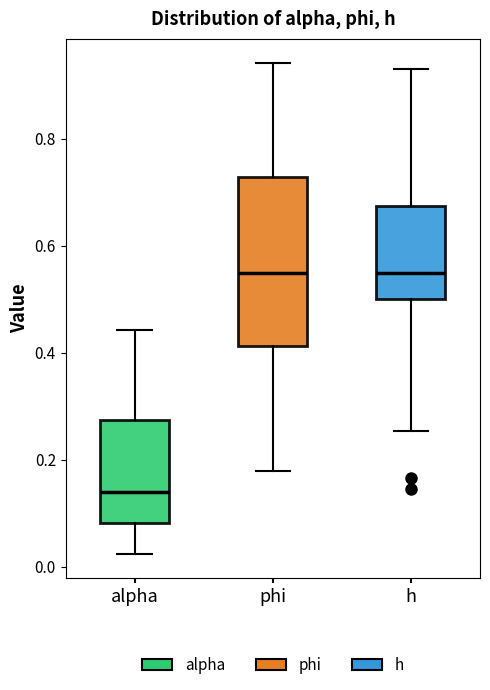

Reading left to right, read every box against the y-axis: the position of its median line, the range the box covers, and the ends of its whiskers. The values are not printed on the chart, so give them approximately, as read against the axis.

alpha: median 0.14, box 0.08 to 0.28, whiskers 0.02 to 0.44
phi: median 0.54, box 0.42 to 0.72, whiskers 0.18 to 0.94
h: median 0.54, box 0.50 to 0.68, whiskers 0.26 to 0.94